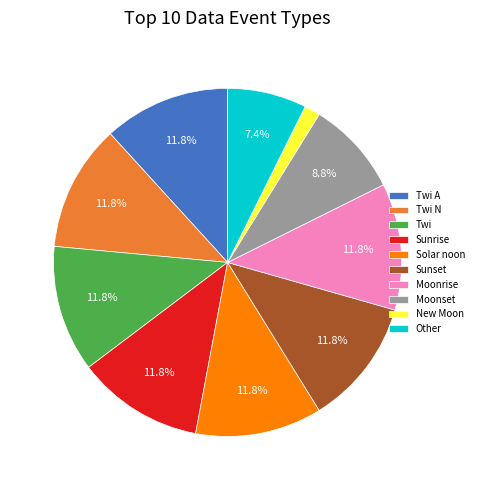

What percentage is the Moonrise slice, to the nearest percent?

12%